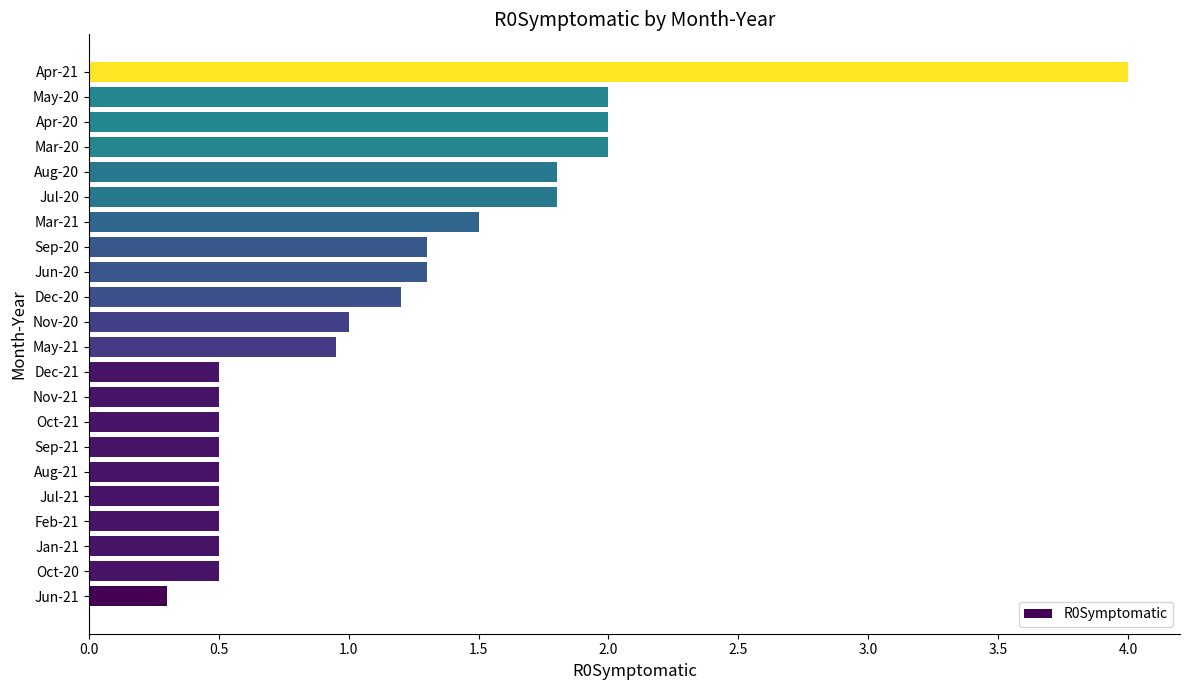

What is the approximate value at Aug-21?

0.5